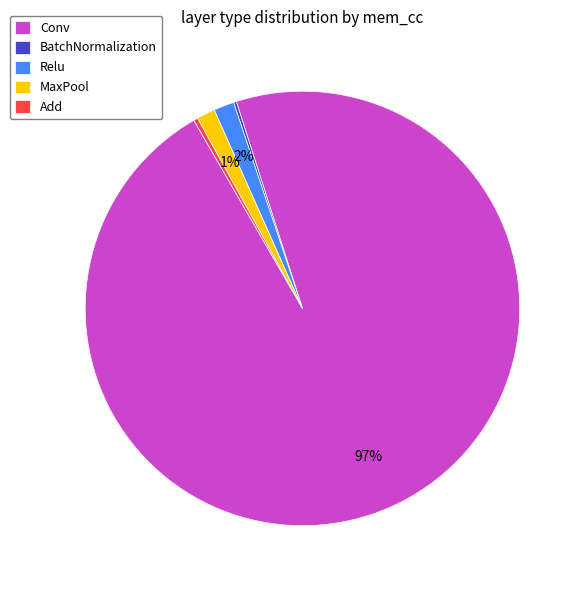

Is there any slice that represents more than half of the pie?

Yes